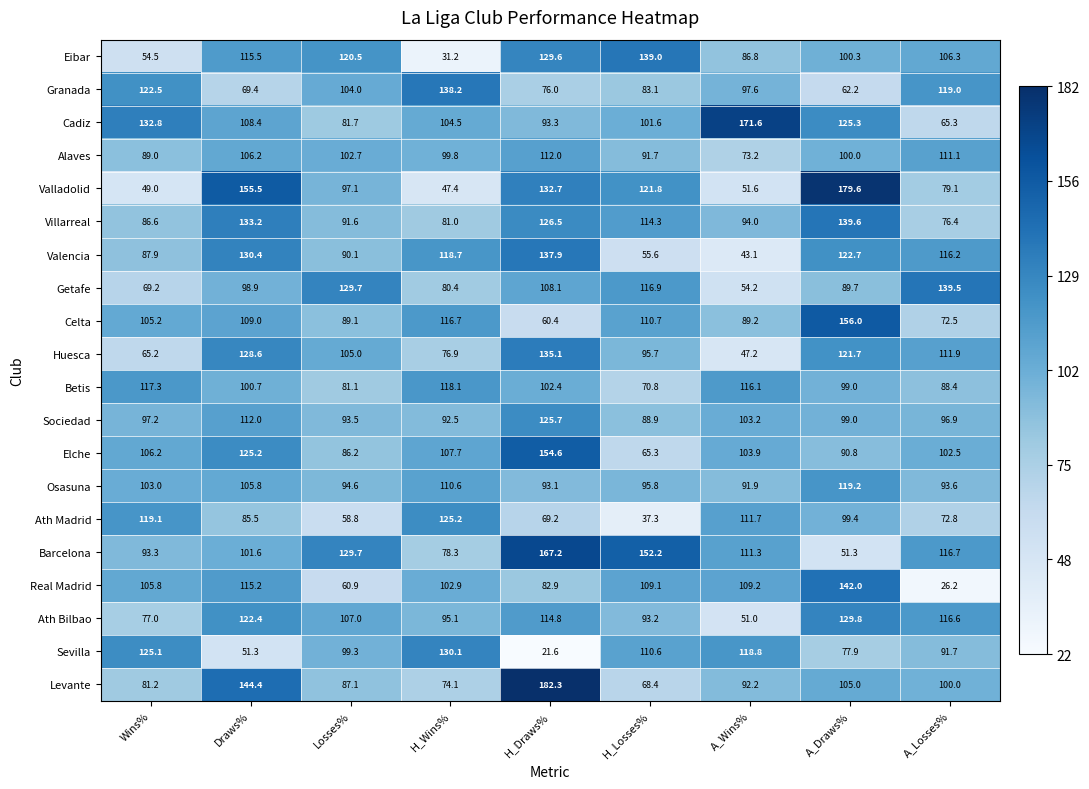

What is the difference between the second highest and minimum values in the Alaves series?

37.9